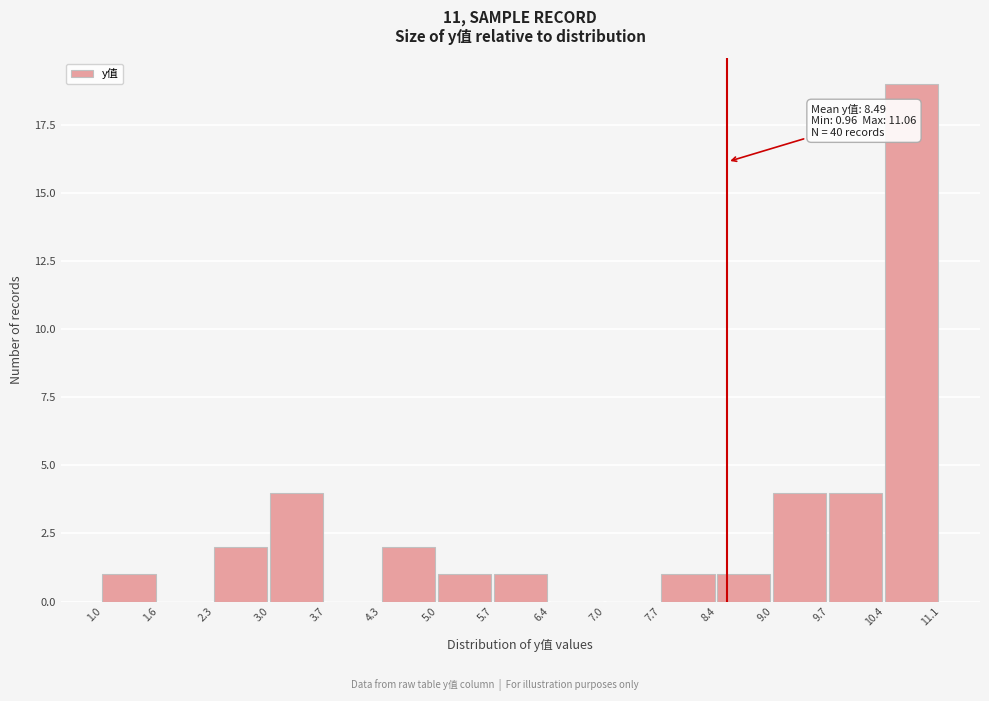

Which range on the x-axis has the tallest bar?

10.4 to 11.1